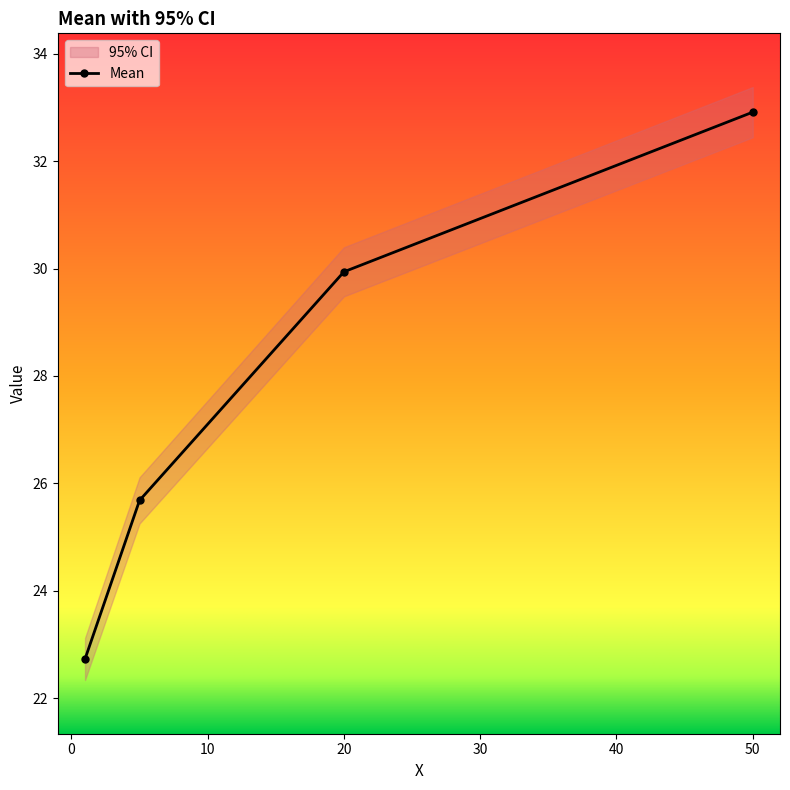

What is the average value?

27.8